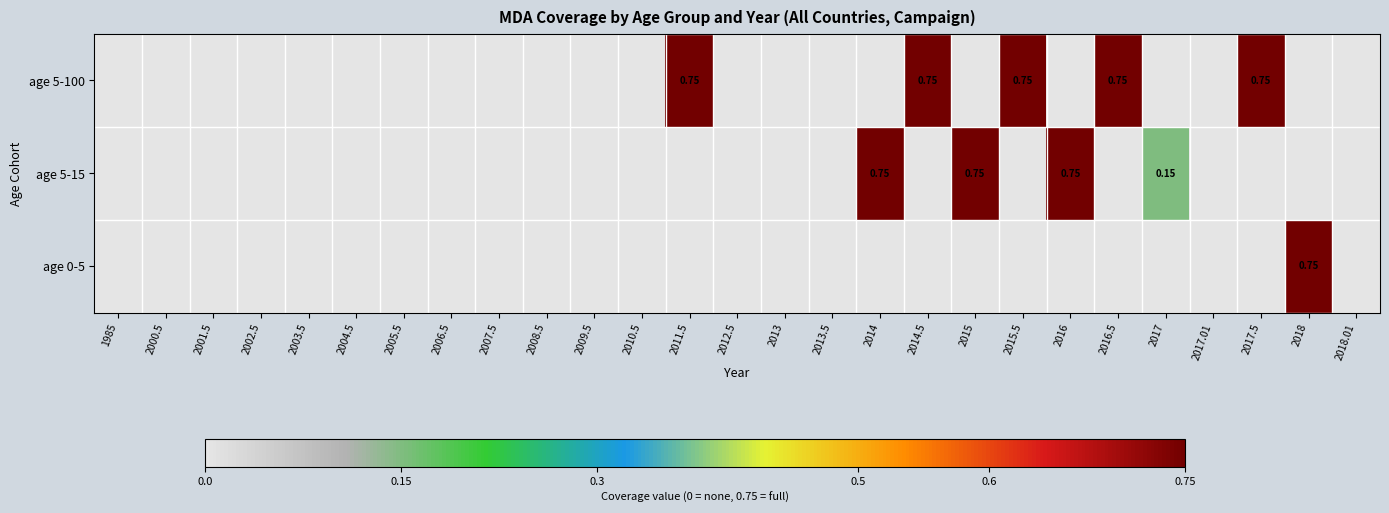

What is the sum of all age 0-5 values?

0.8